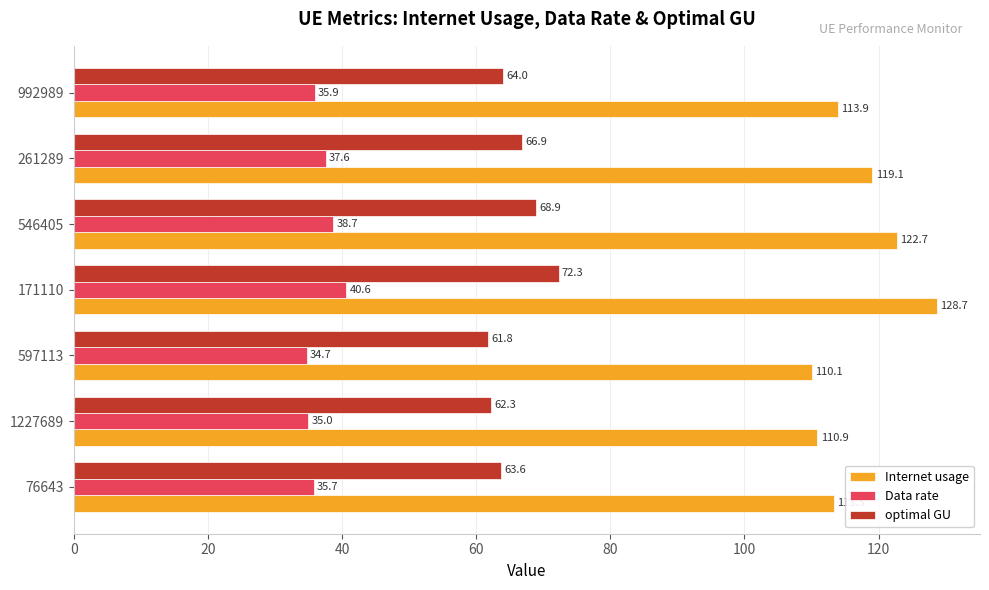

At how many categories does at least one series exceed 109?

7